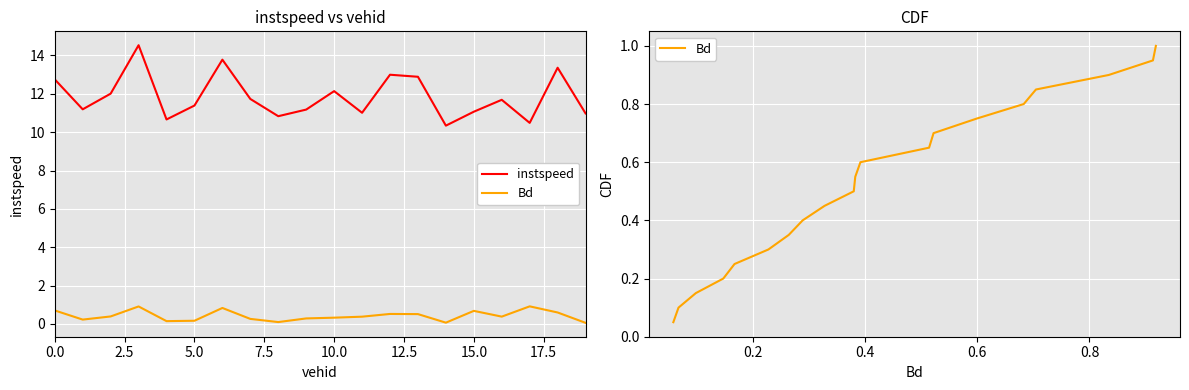

Which has a higher value, 17.5 or 14?

17.5